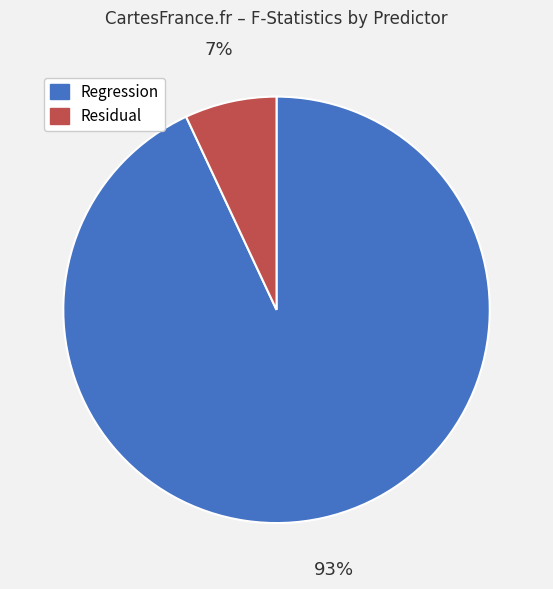

How many slices are in this pie chart?

2